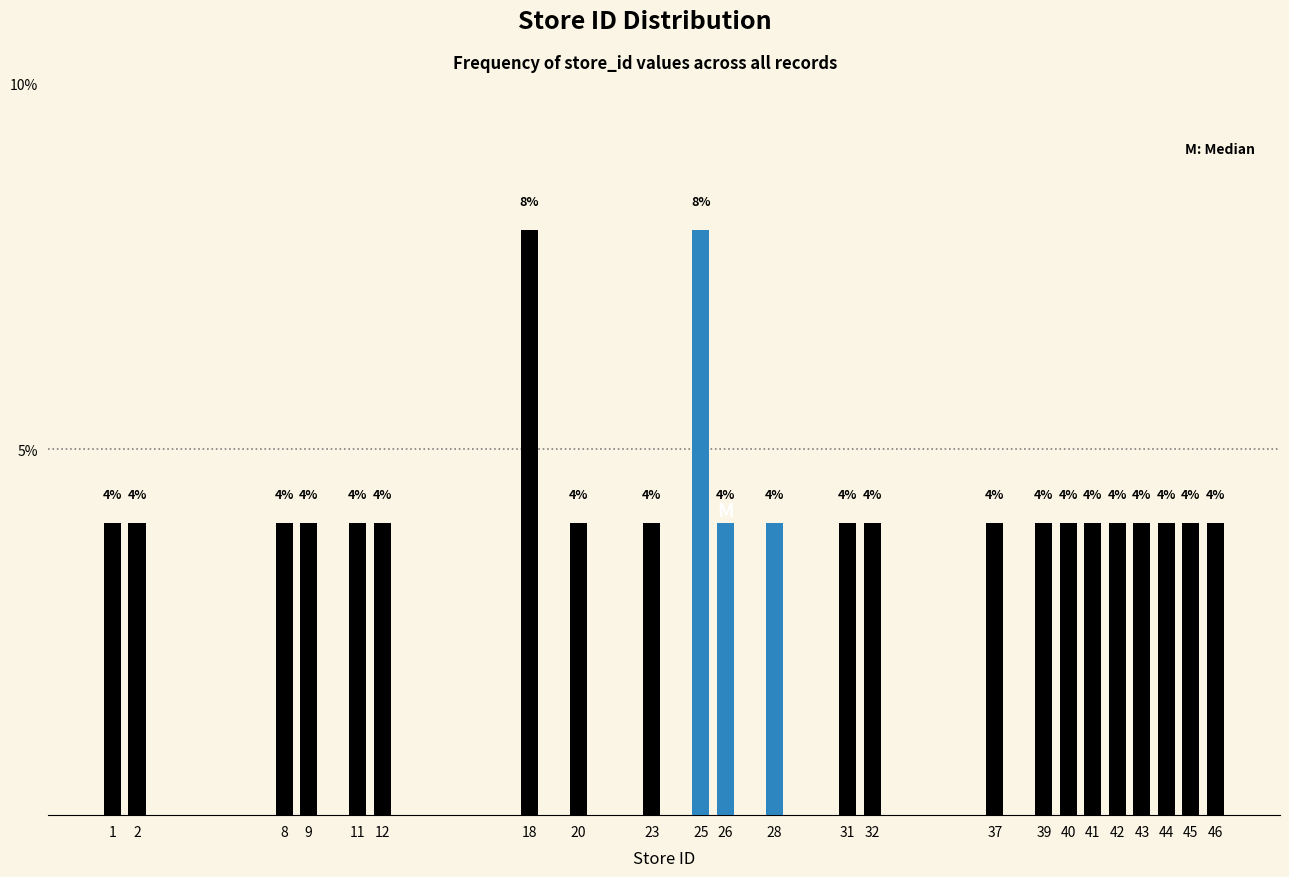

Reading left to right, extract all data points from this chart.

1=4	2=4	8=4	9=4	11=4	12=4	18=8	20=4	23=4	25=8	26=4	28=4	31=4	32=4	37=4	39=4	40=4	41=4	42=4	43=4	44=4	45=4	46=4